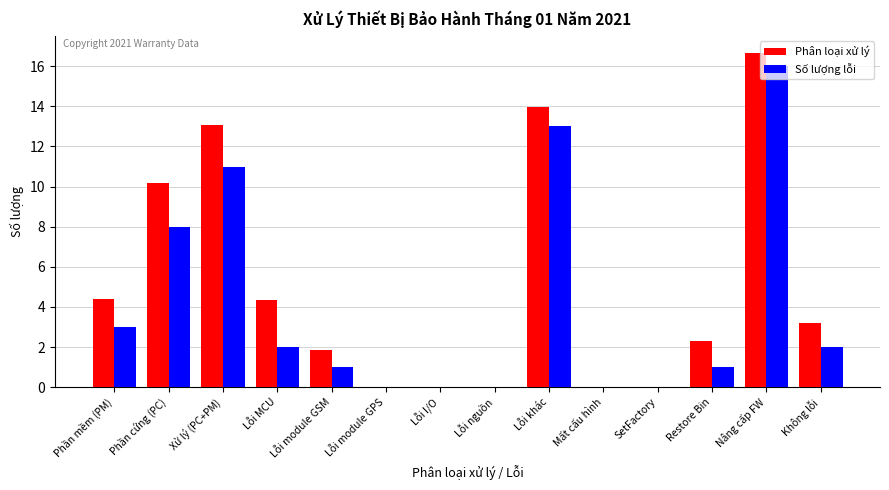

How many positive values does the Phân loại xử lý series have?

9